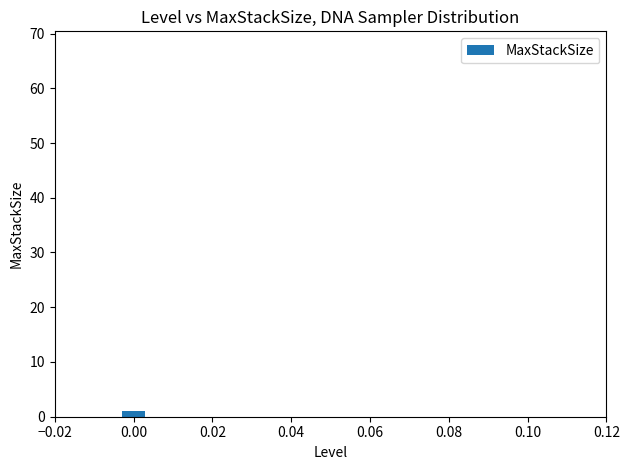

What is the smallest value displayed?

1